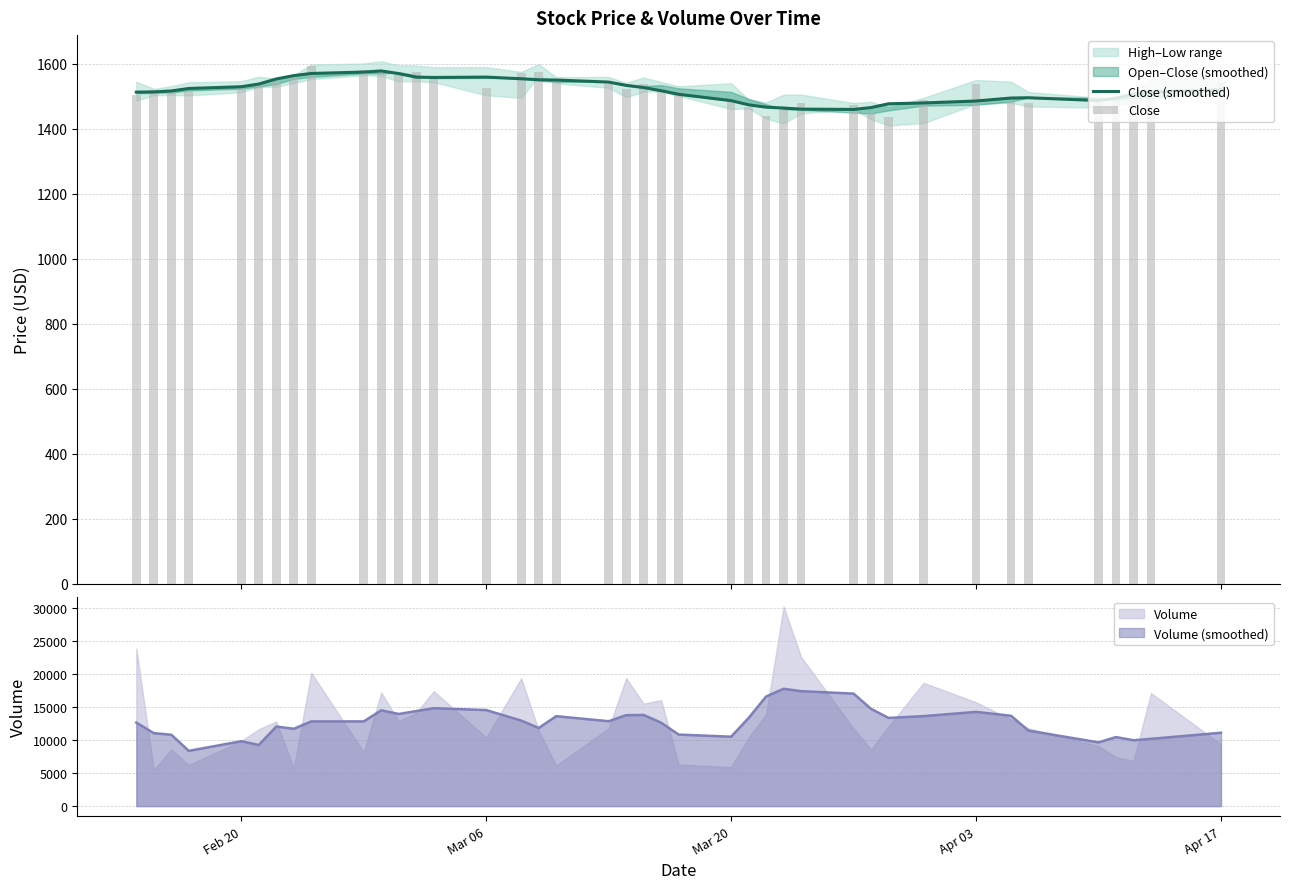

What is the minimum value shown in the chart?

1435.3